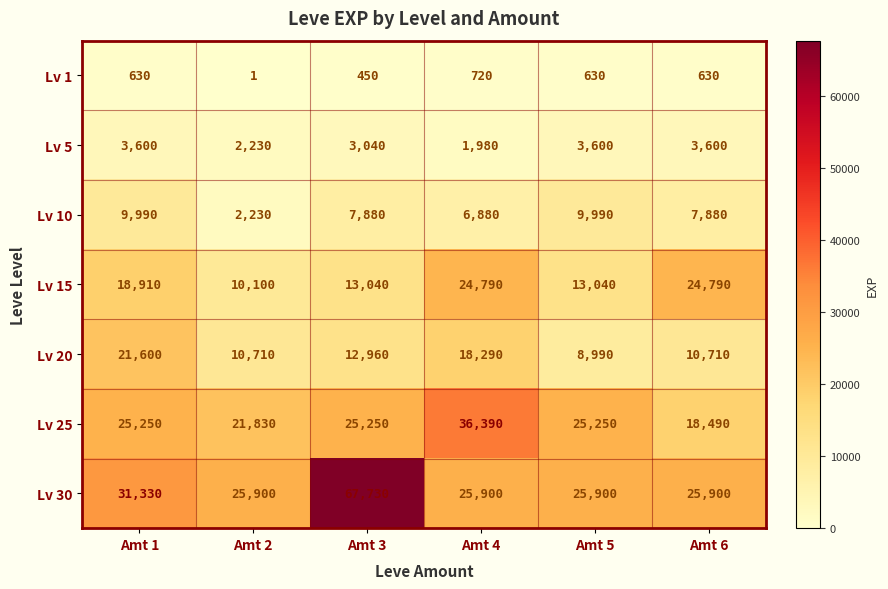

Rank the series at Amt 1 from highest to lowest value.

Lv 30, Lv 25, Lv 20, Lv 15, Lv 10, Lv 5, Lv 1